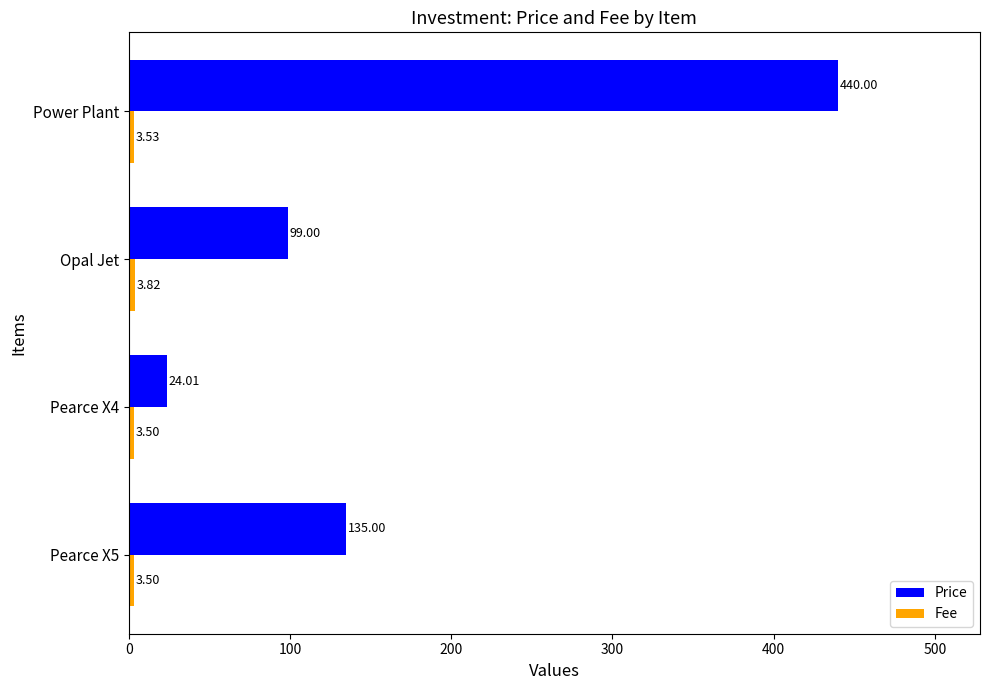

What is the sum of the Price values at Power Plant and Pearce X4?

464.0